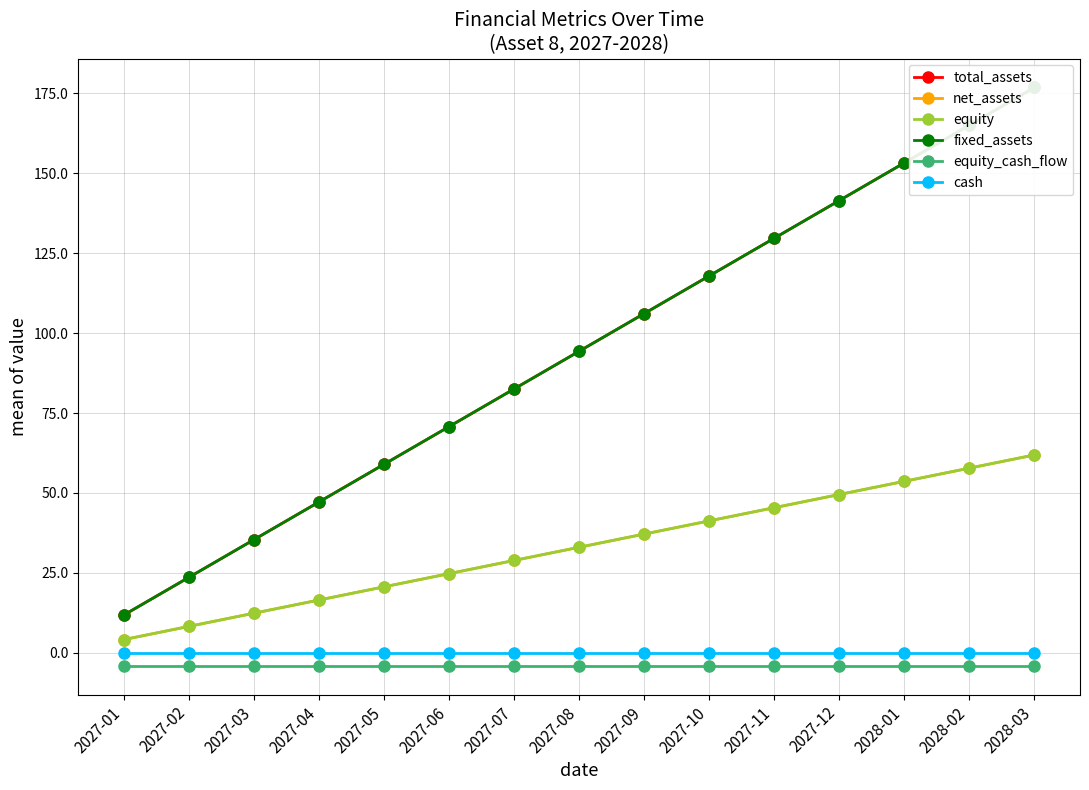

How many data points does each series have?

15